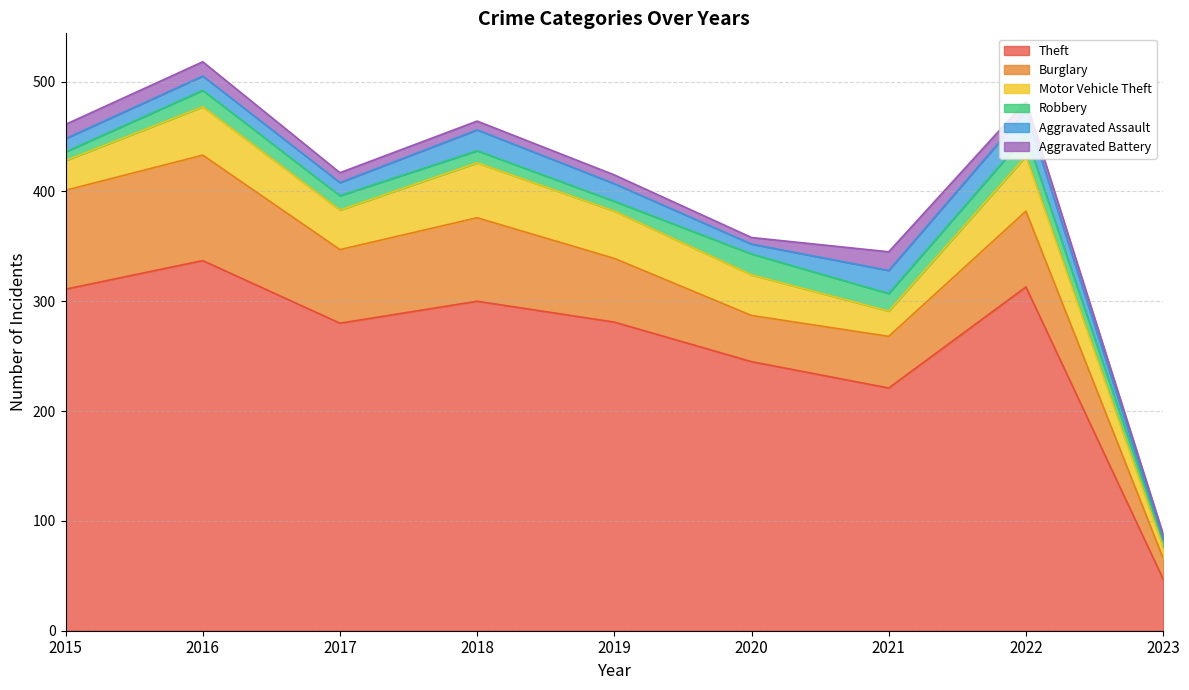

Where is the first local maximum for Theft?

2016